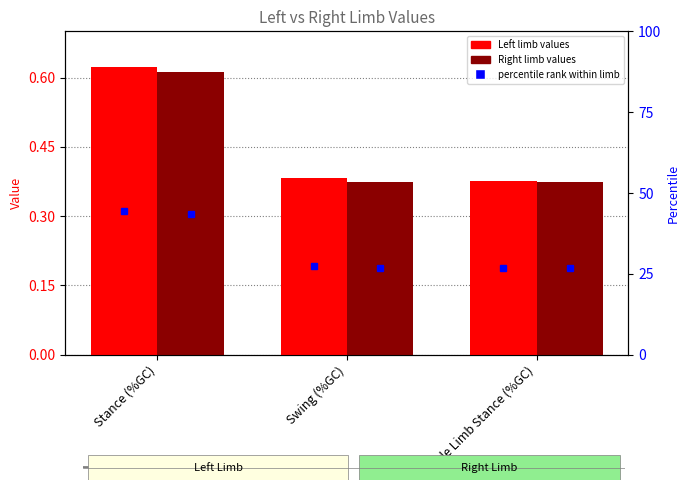

Between Stance (%GC) and Single Limb Stance (%GC), which series saw the biggest shift?

Left